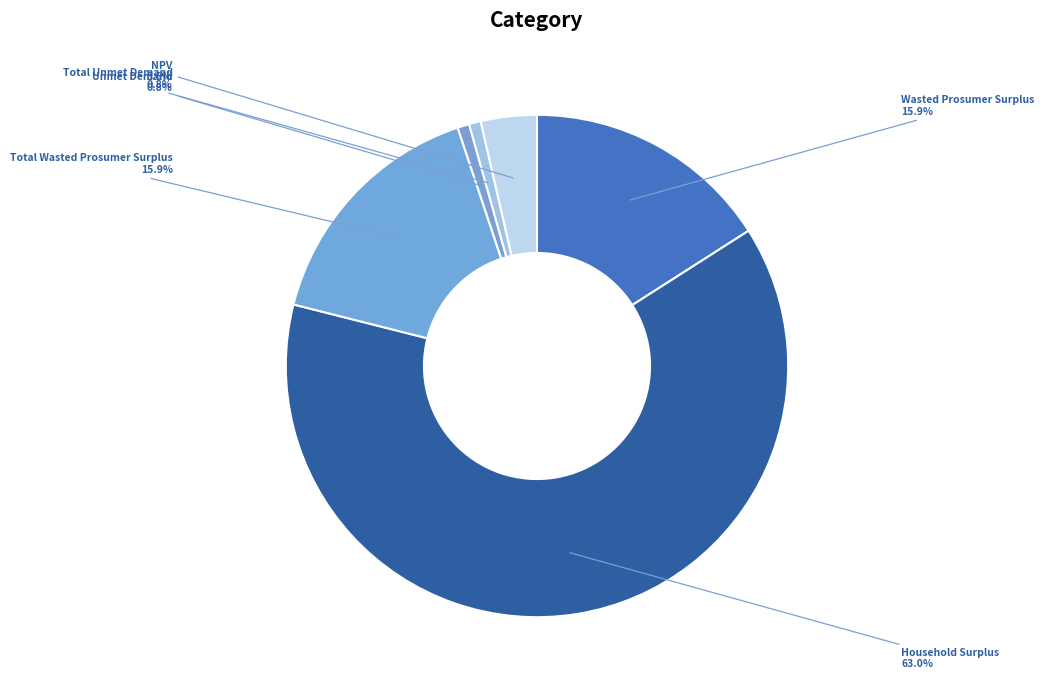

To the nearest percent, what portion does Total Unmet Demand represent?

1%